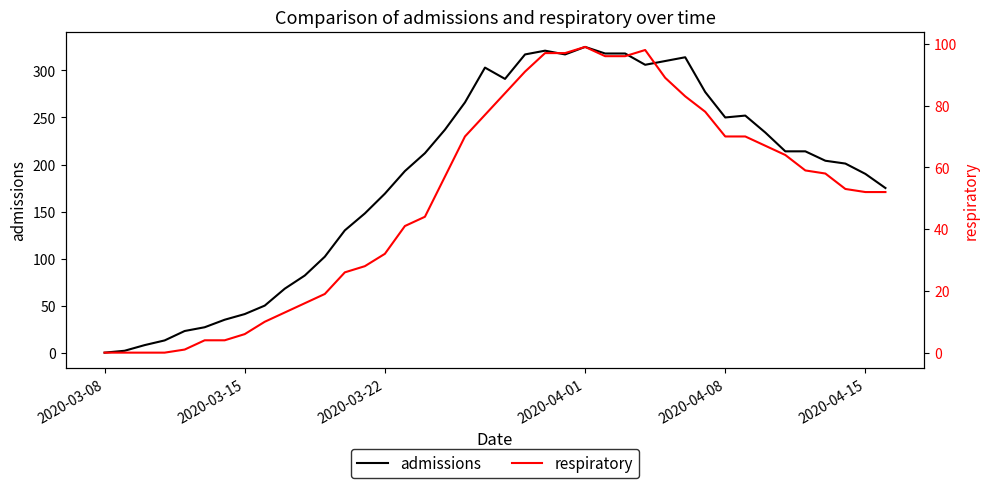

What is the difference between the second highest and minimum values in the respiratory series?

98